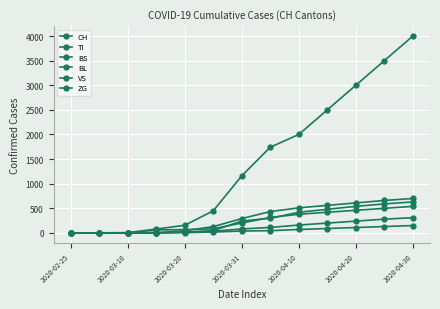

At which category is the sum across all series the highest?

2020-04-30